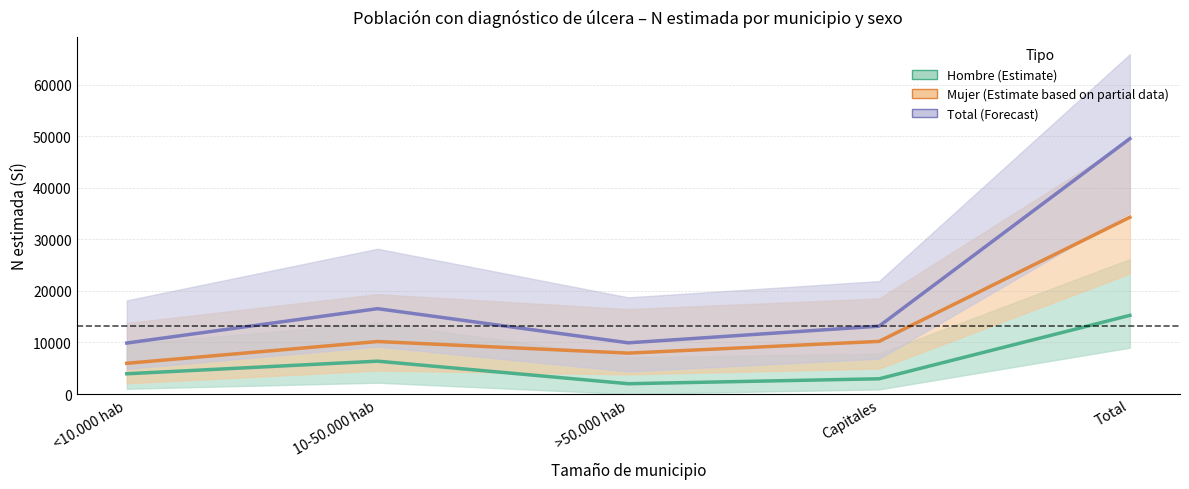

What is the value of the Hombre (estimada) point at the 5th from the left?

15249